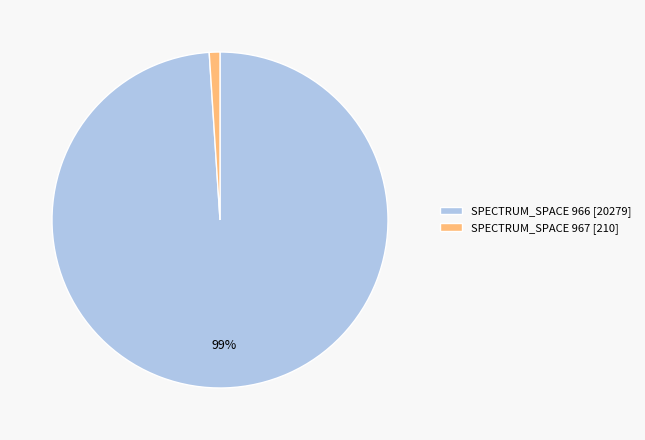

How many segments does this pie chart have?

2